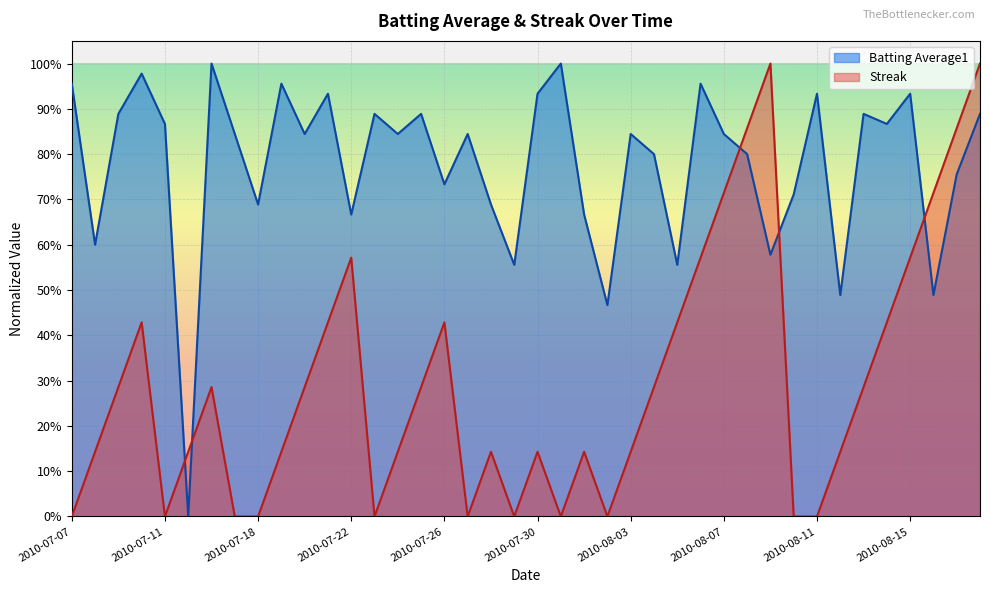

What position from the left is 2010-08-18?

40